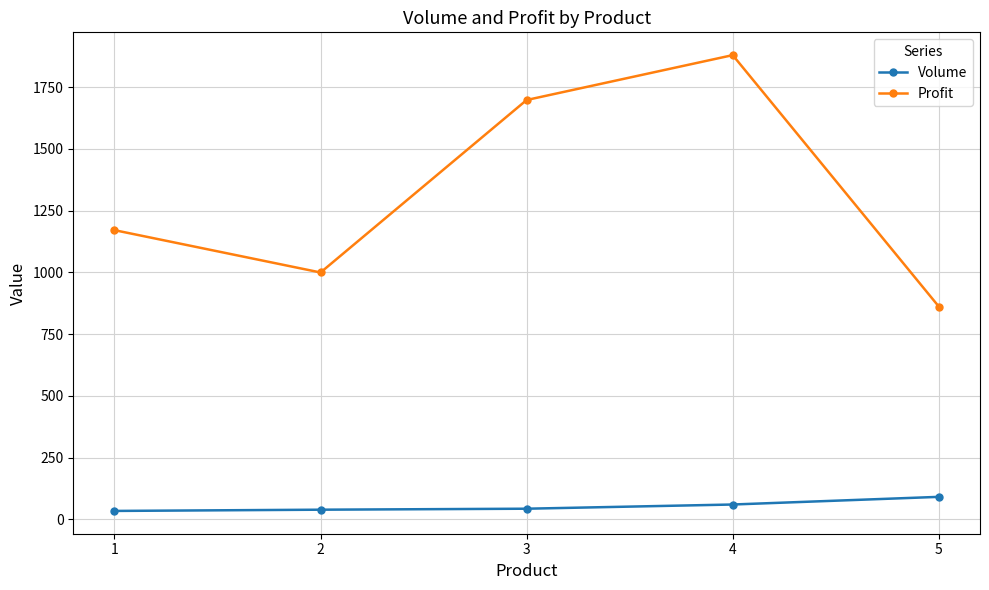

What is the average value of the Volume series?

53.4